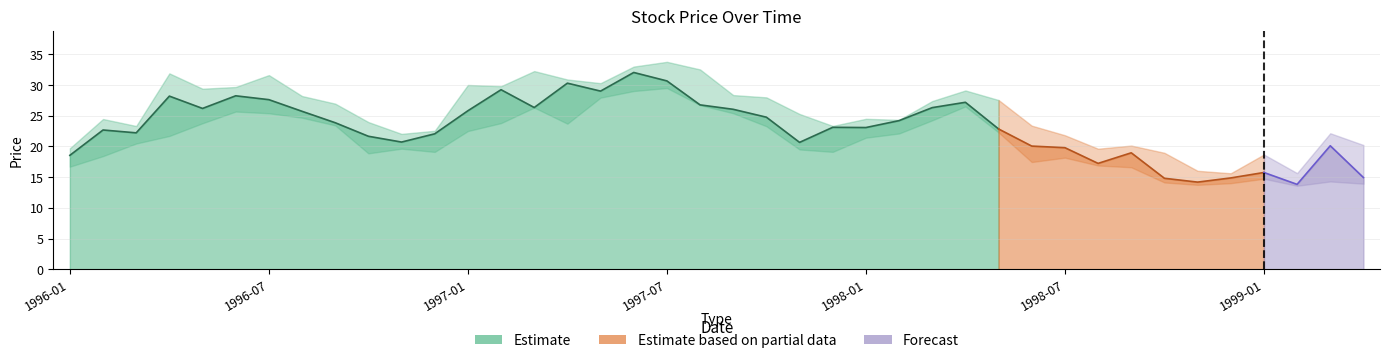

True or false: Low has a value of 22.5 at 1997-01.

True